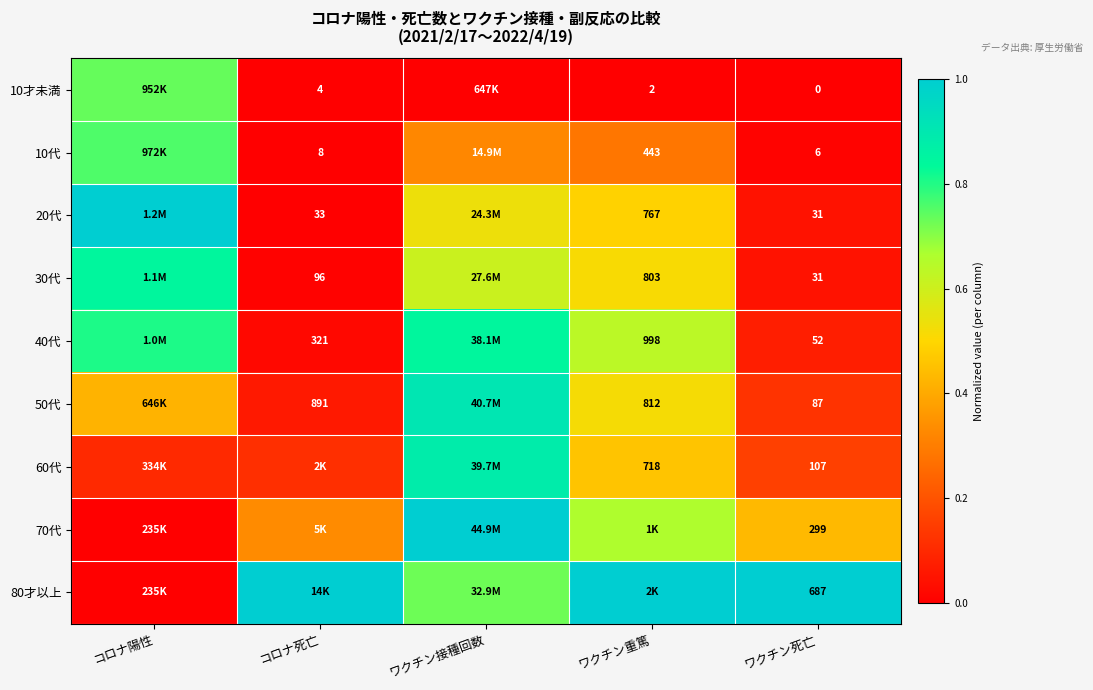

What is the difference between the maximum and second lowest values in the 20代 series?

1.0